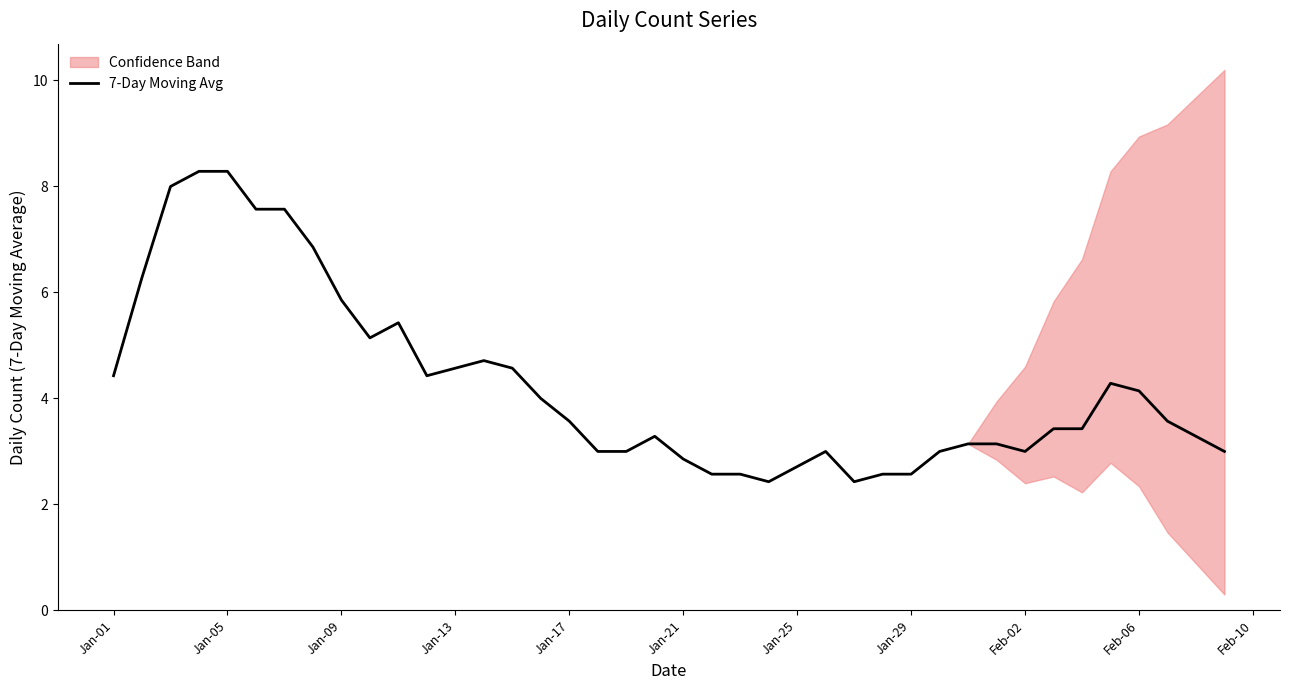

What is the label of the 10th point from the left?

Feb-06